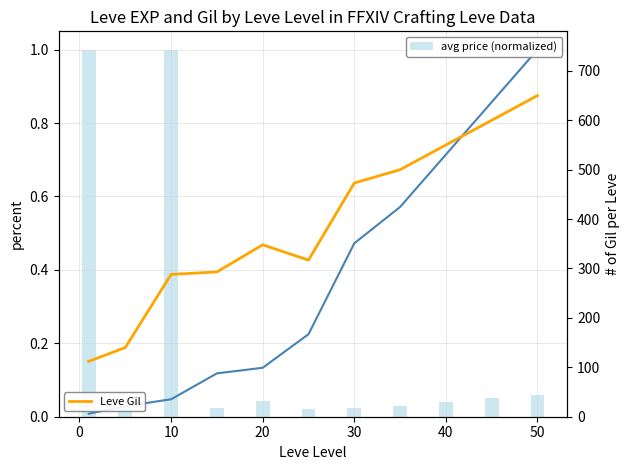

Which series has the largest total across all categories?

Leve Gil